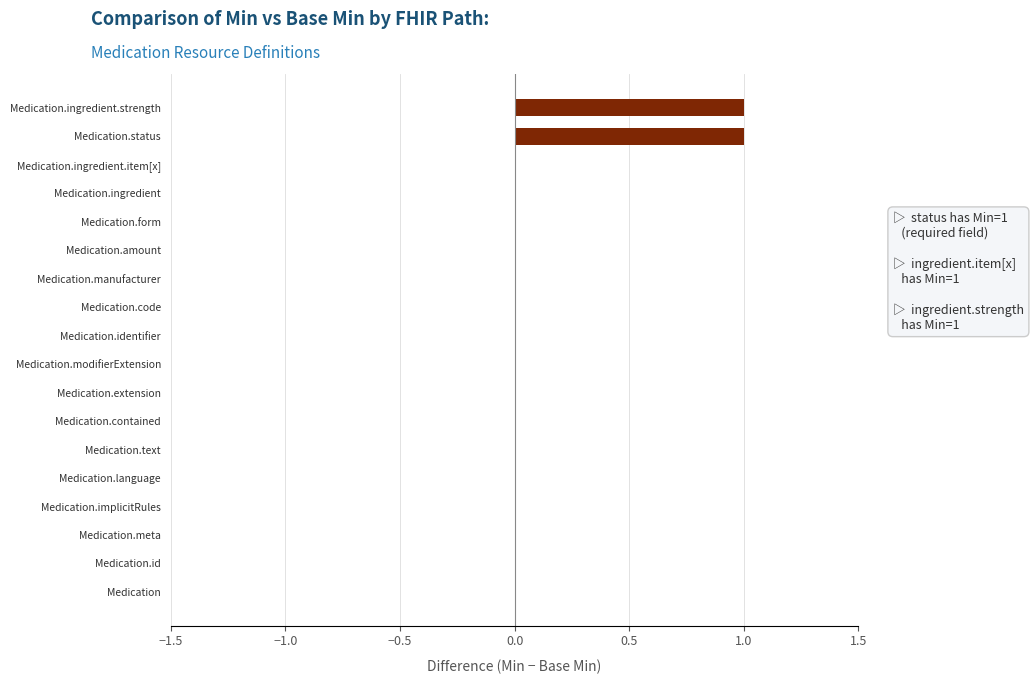

The value at Medication.identifier is 1. True or false?

False